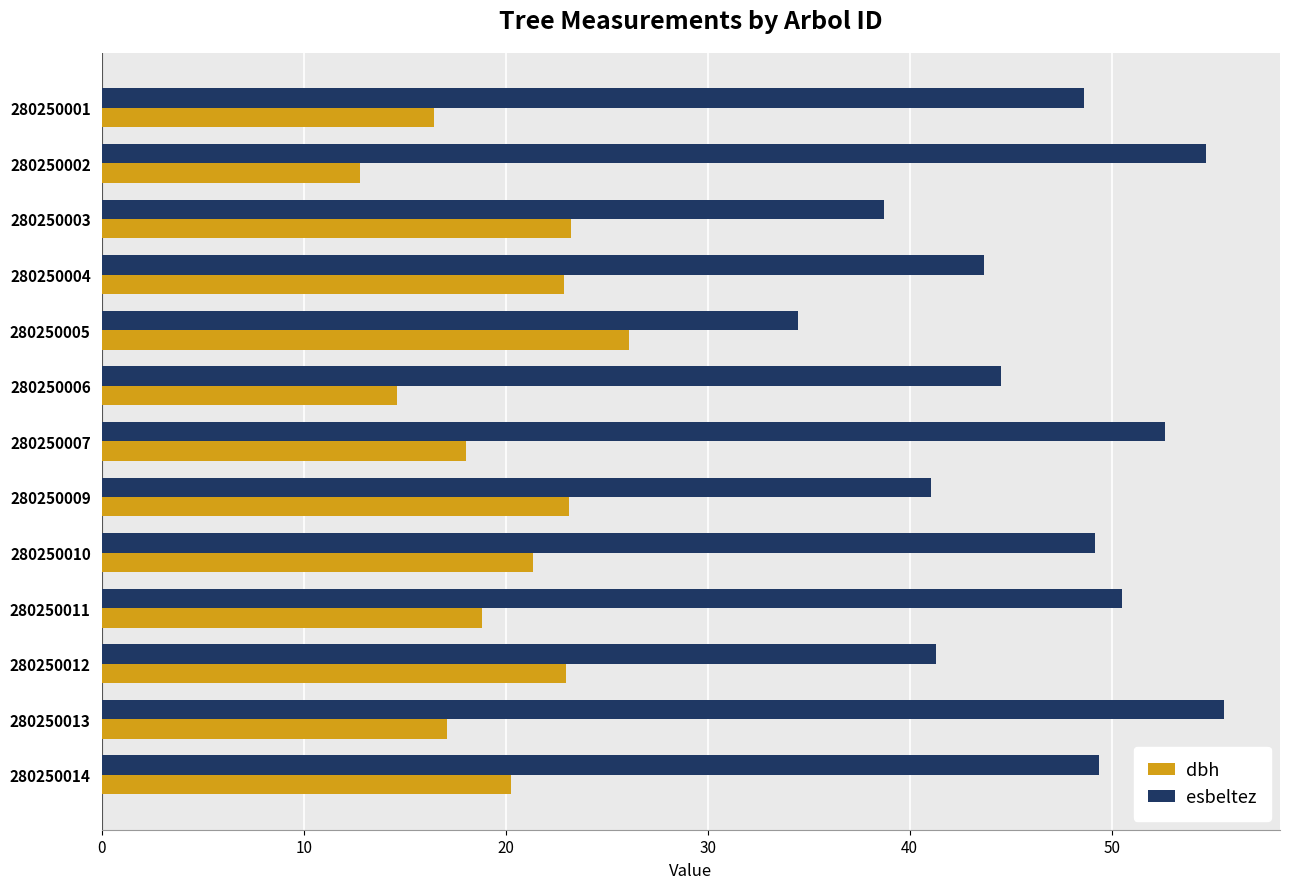

The value of esbeltez at 280250009 is 72.1. True or false?

False